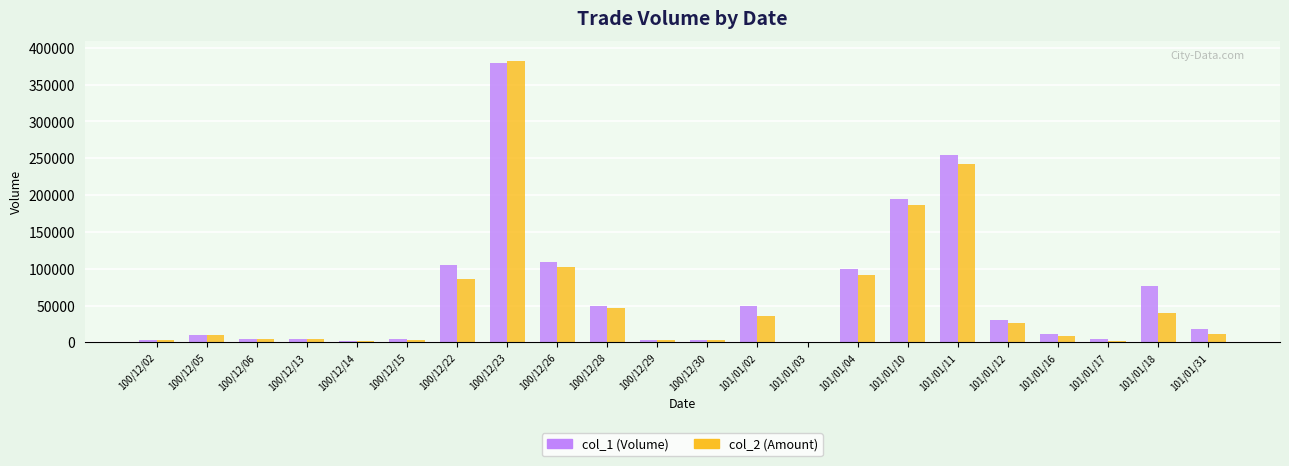

How many data points does each series have?

22